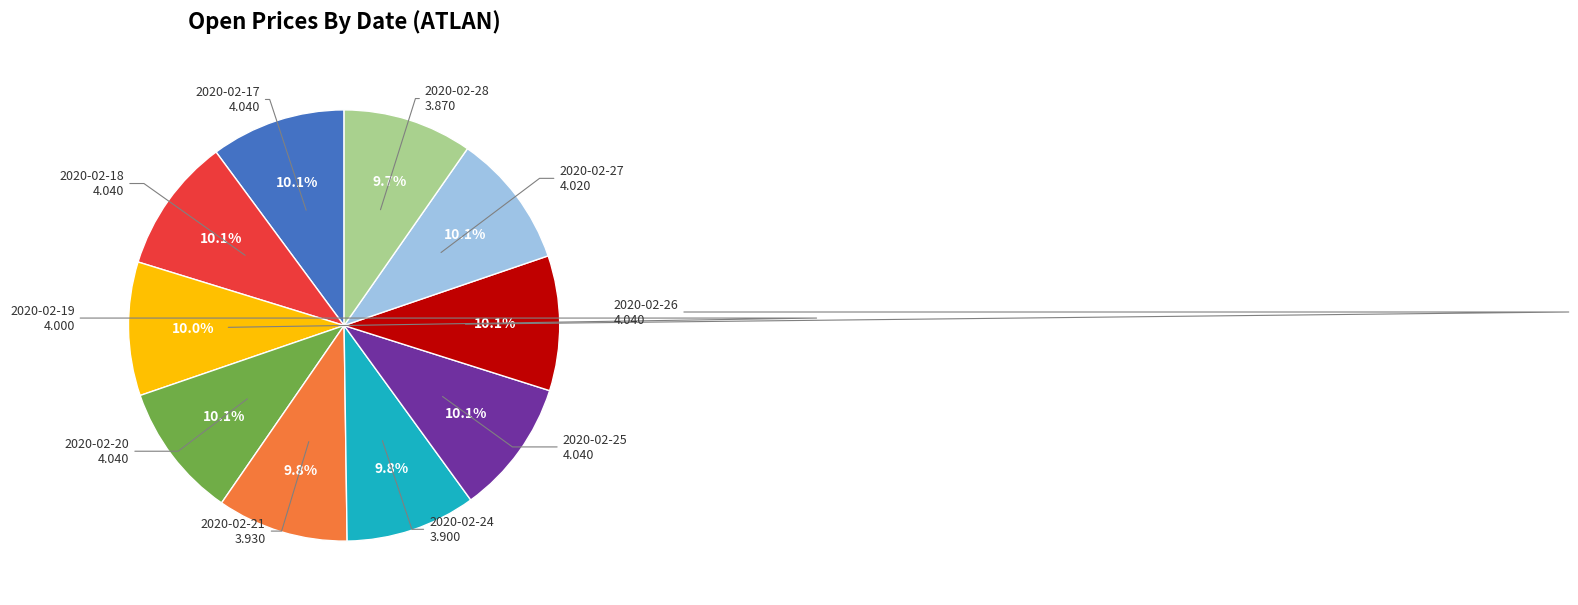

Does any single category account for the majority?

No